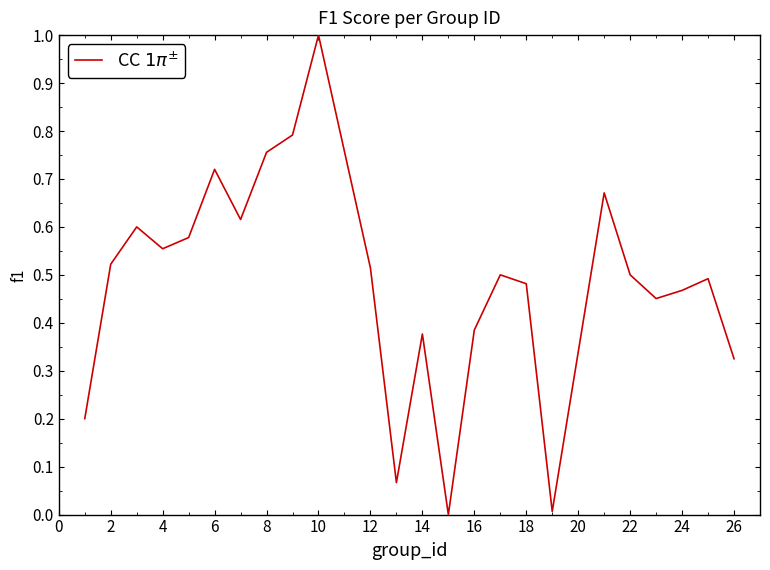

What is the difference between the maximum and minimum values?

1.0